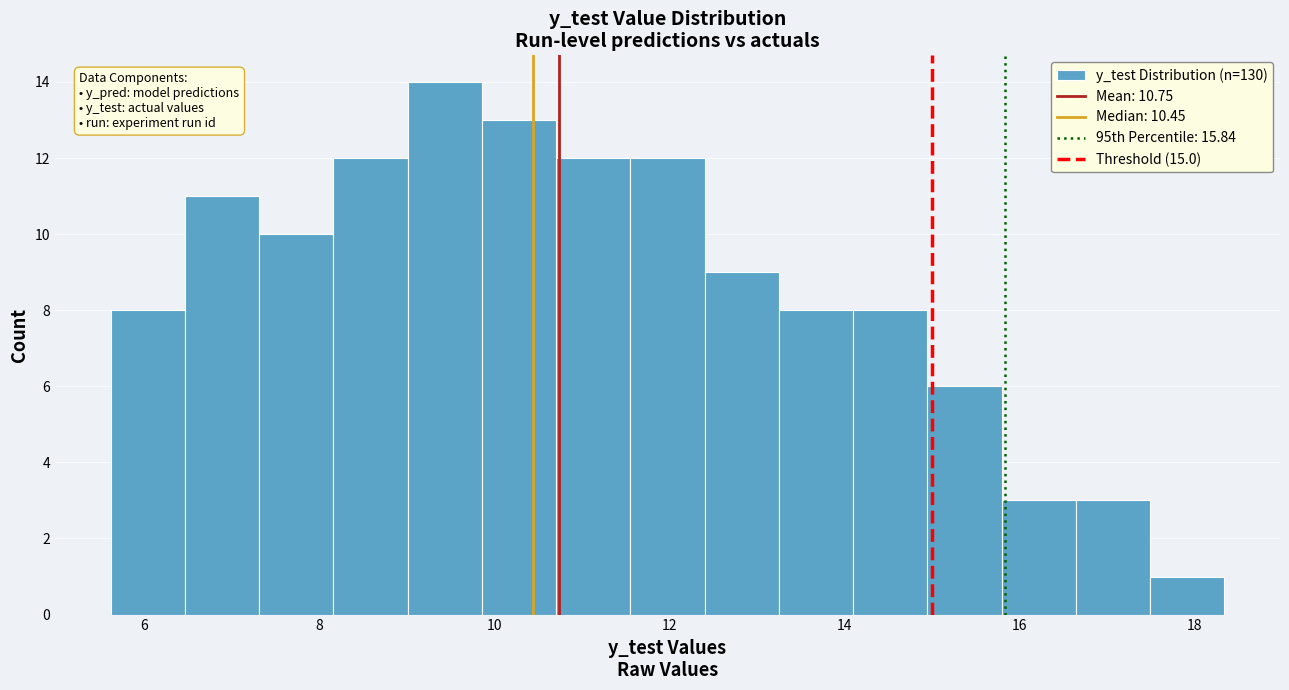

How tall is the bar that spans 11.6 to 12.4 on the x-axis? Neither the bar edges nor the heights are printed on the chart, so give them approximately, as read against the axes.

12